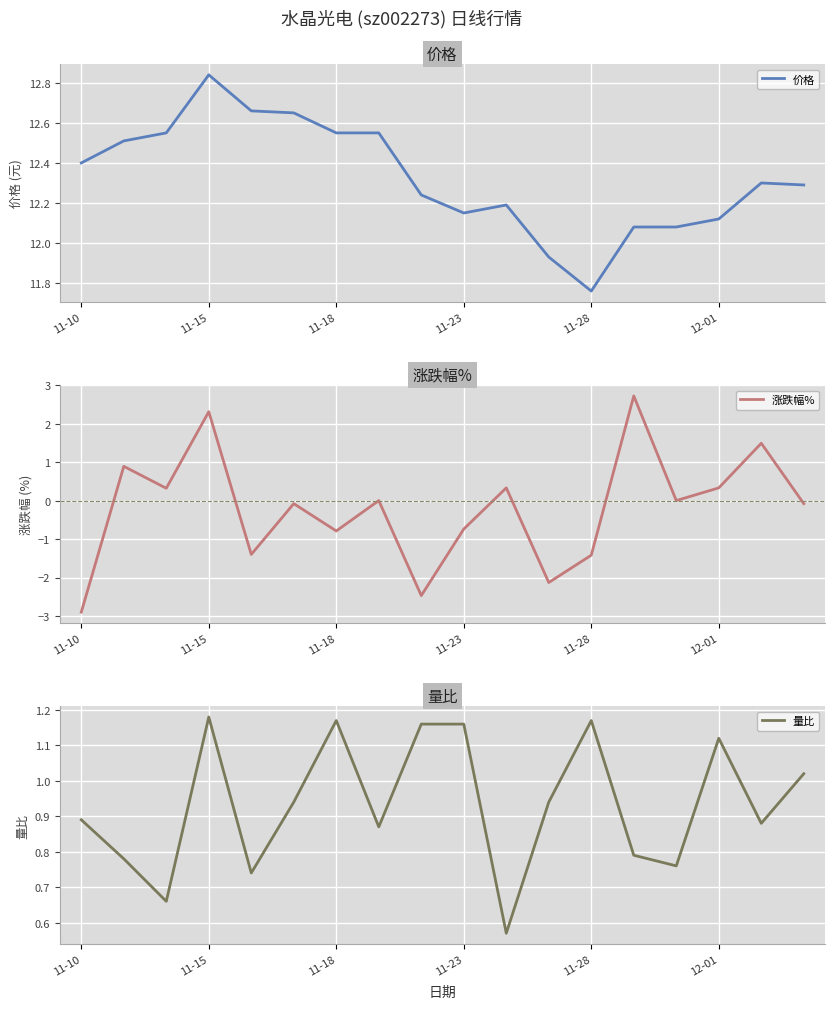

What are all the series names shown in the legend?

价格, 涨跌幅%, 量比